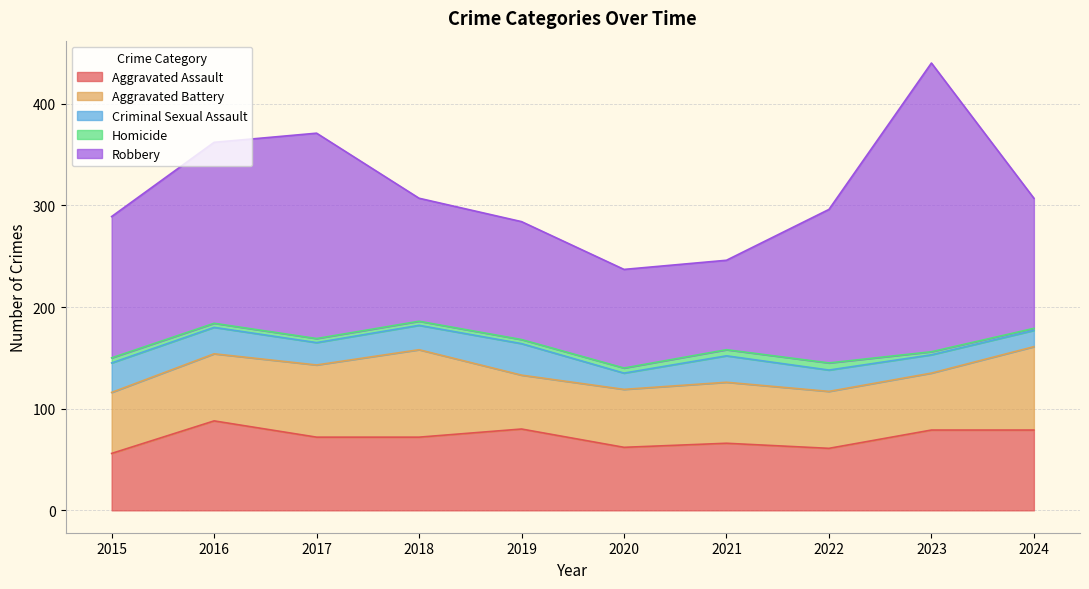

Does the chart have visible grid lines?

Yes